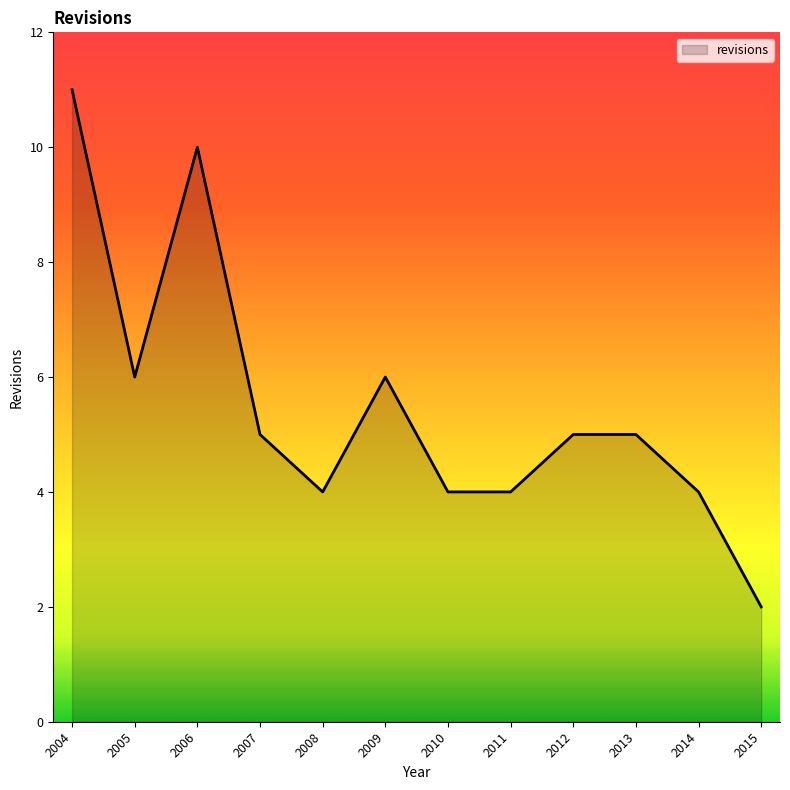

What is the average value?

6